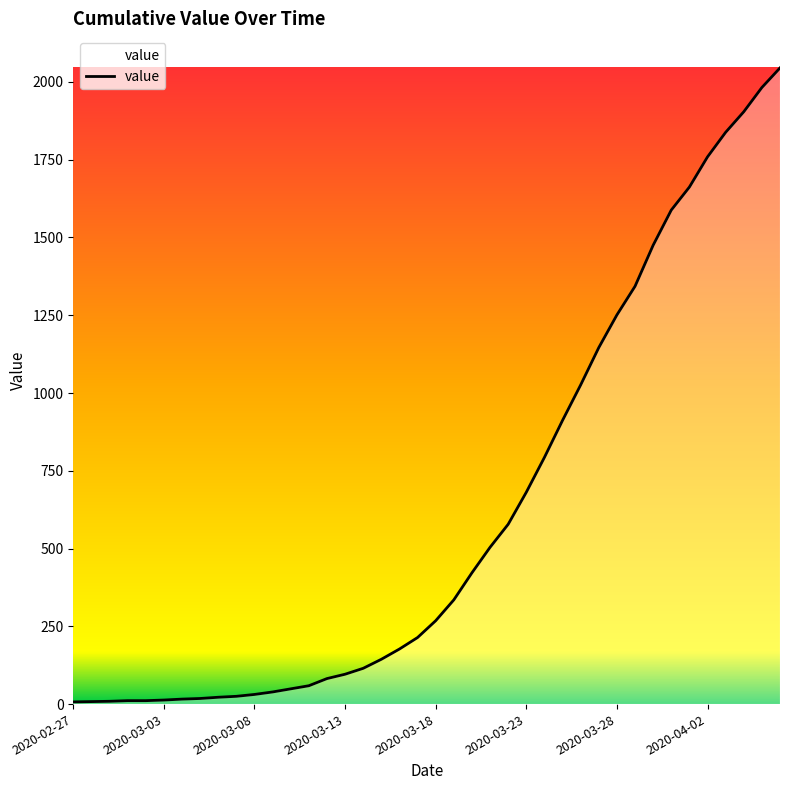

What is the maximum value shown in the chart?

2045